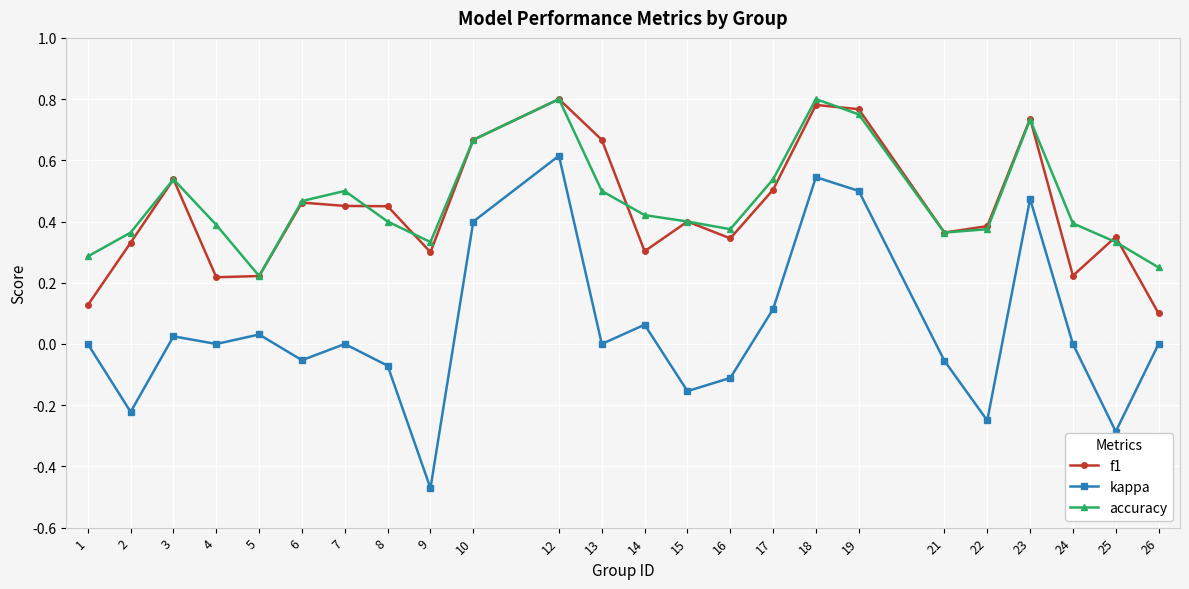

Where is the first local maximum for f1?

3